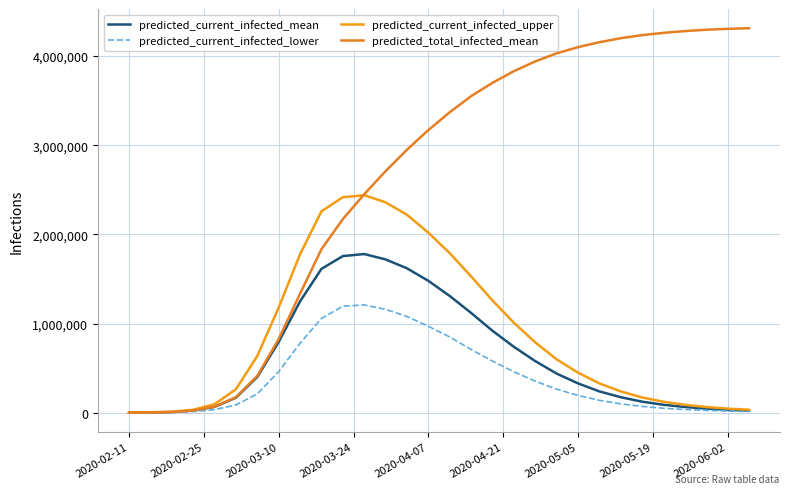

Does the chart display data point markers on the line(s)?

No